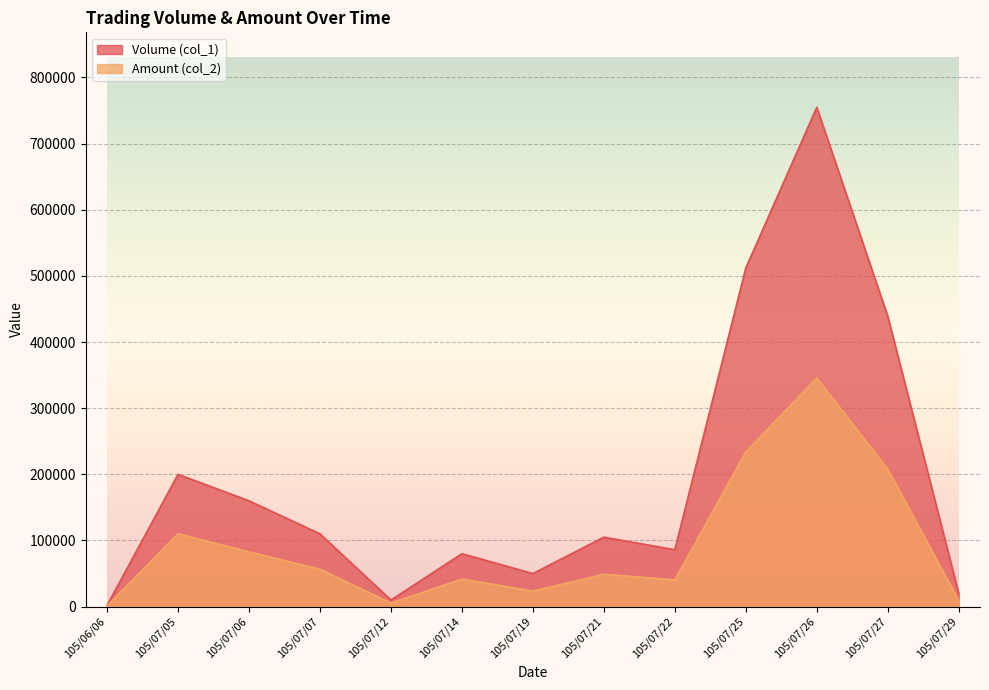

Which series has the widest spread of values?

Volume (col_1)